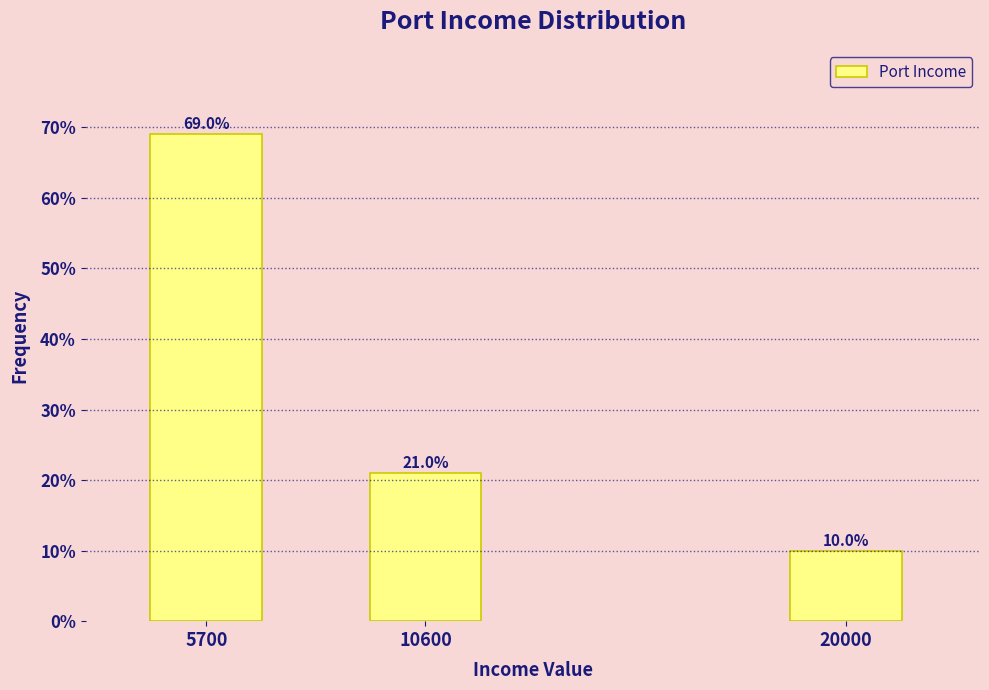

Reading right to left, what are all the values shown in this chart?

20000=10	10600=21	5700=69